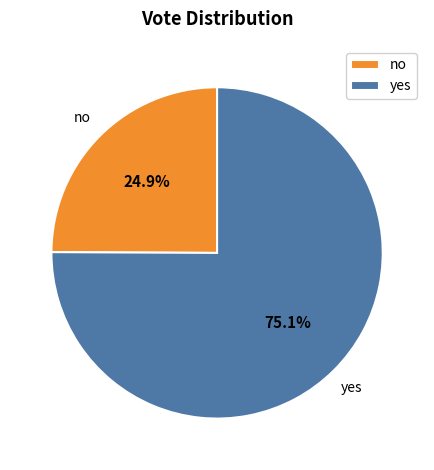

Combined, do no and yes account for over 50%?

Yes